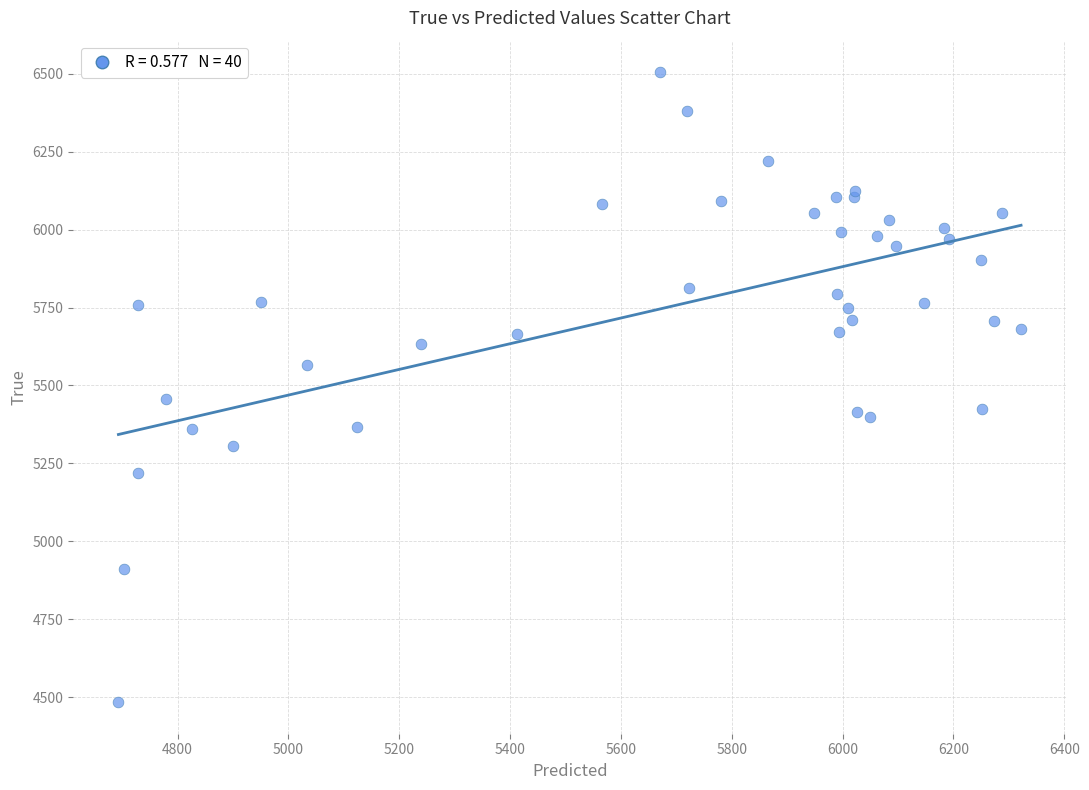

What Y value in the scatter plot is closest to 5494?

5456